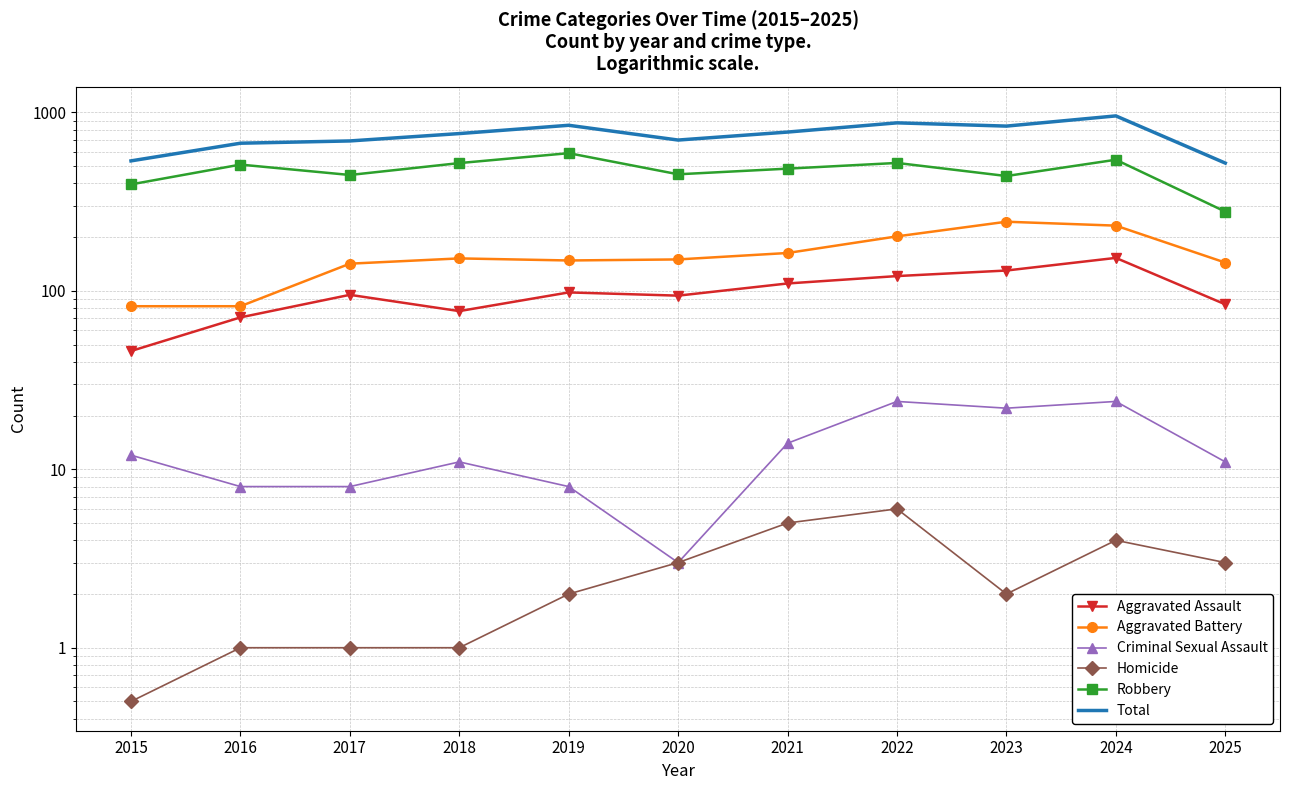

What is the approximate value of Criminal Sexual Assault at 2022?

24.0